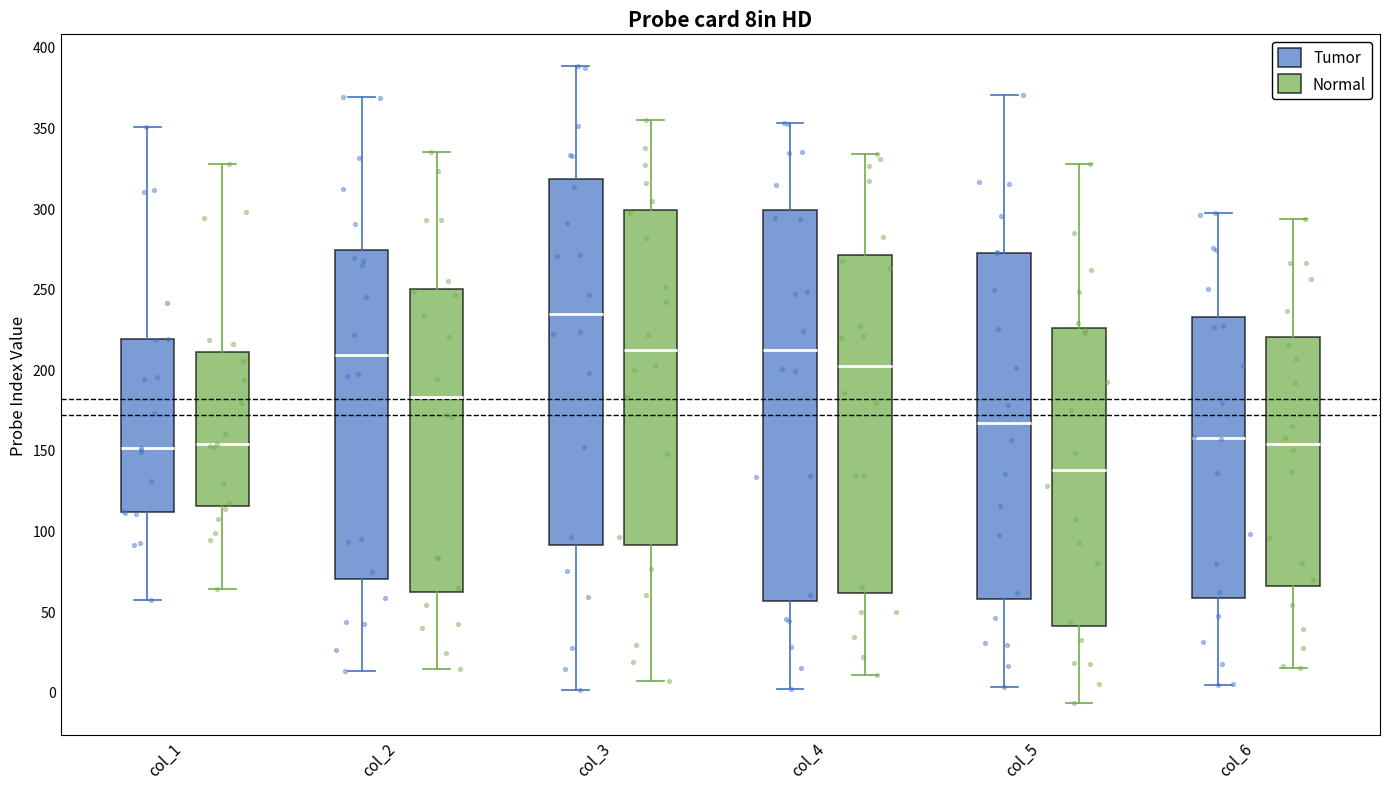

Reading left to right, transcribe this box plot: for each box, give where its median line is, the range the box spans, and where its two whiskers end, as read against the y-axis. The values are not printed on the chart, so give them approximately, as read against the axis.

col_1 (Tumor): median 150, box 110 to 220, whiskers 55 to 350
col_1 (Normal): median 155, box 115 to 210, whiskers 65 to 325
col_2 (Tumor): median 210, box 70 to 275, whiskers 15 to 370
col_2 (Normal): median 185, box 60 to 250, whiskers 15 to 335
col_3 (Tumor): median 235, box 90 to 320, whiskers 0 to 390
col_3 (Normal): median 210, box 90 to 300, whiskers 5 to 355
col_4 (Tumor): median 210, box 55 to 300, whiskers 0 to 355
col_4 (Normal): median 200, box 60 to 270, whiskers 10 to 335
col_5 (Tumor): median 165, box 55 to 270, whiskers 5 to 370
col_5 (Normal): median 140, box 40 to 225, whiskers -5 to 325
col_6 (Tumor): median 160, box 60 to 235, whiskers 5 to 295
col_6 (Normal): median 155, box 65 to 220, whiskers 15 to 295